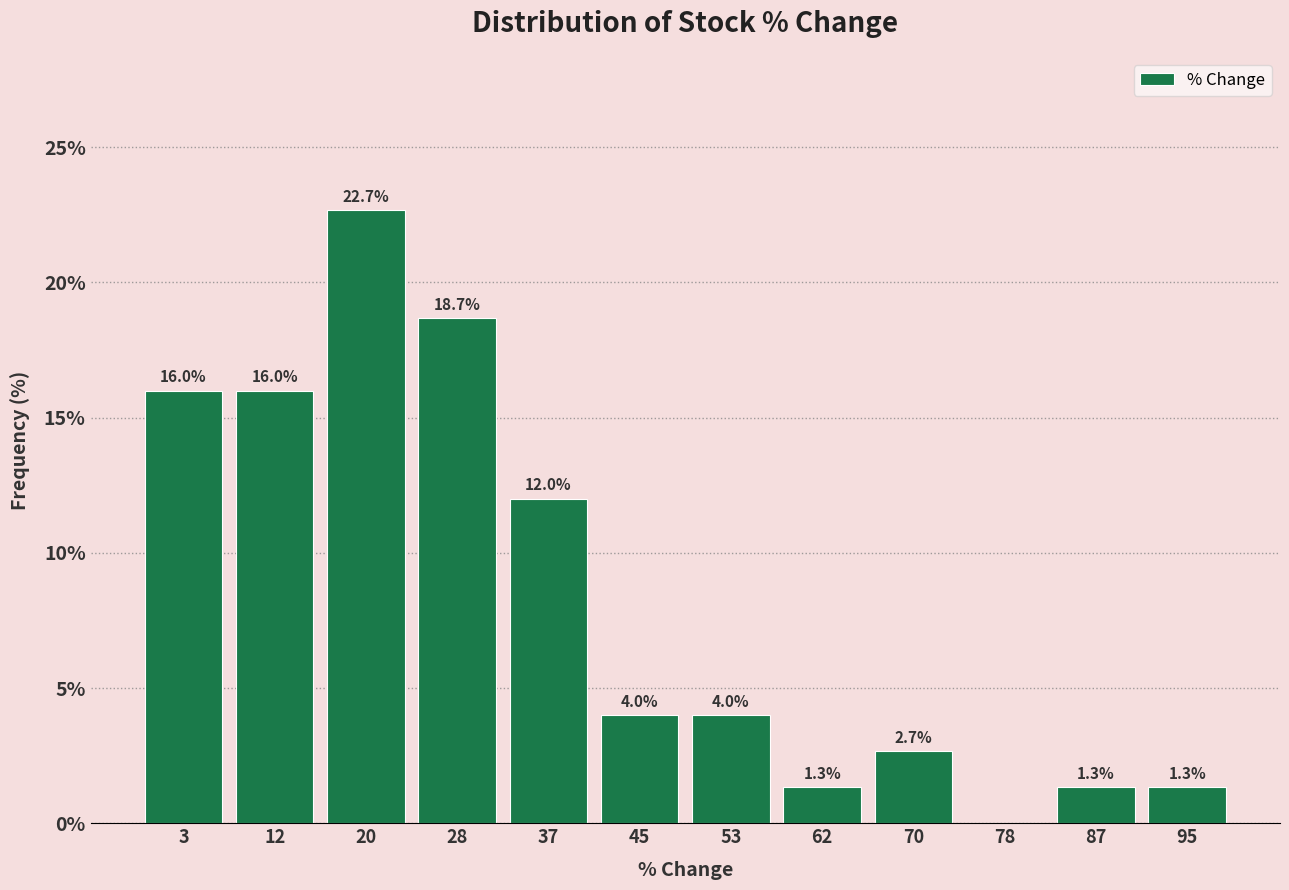

Over which range of the x-axis is the bar tallest?

16 to 25